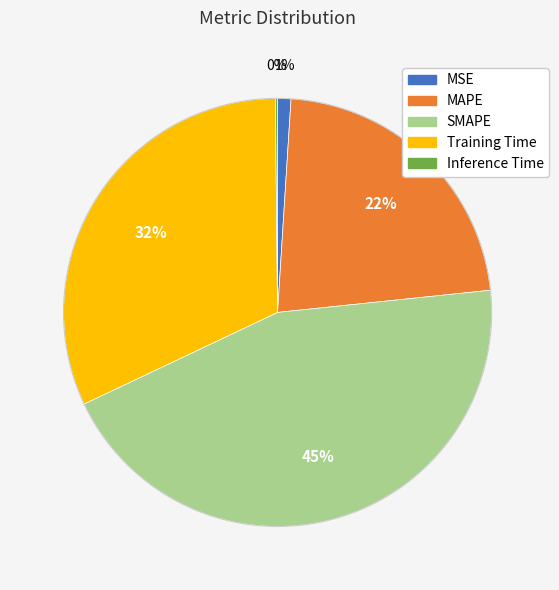

Combined, do MAPE and Training Time account for over 50%?

Yes